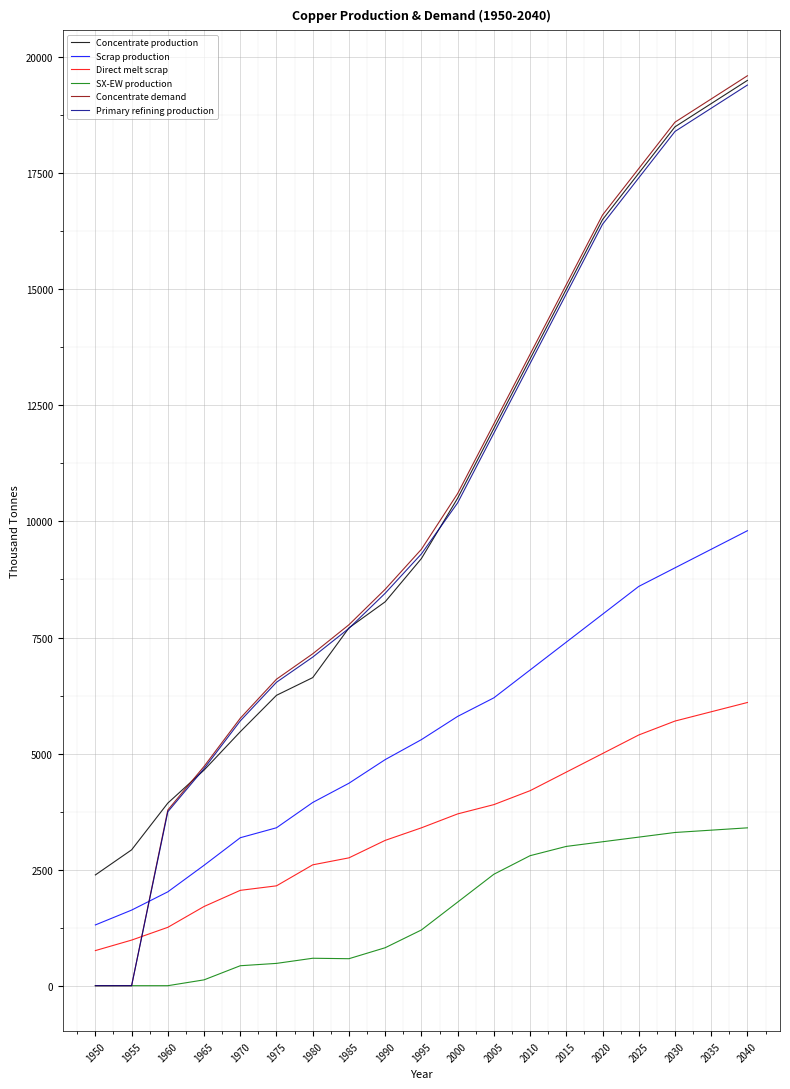

What is the spread (max minus min) of values at 1975?

6121.6